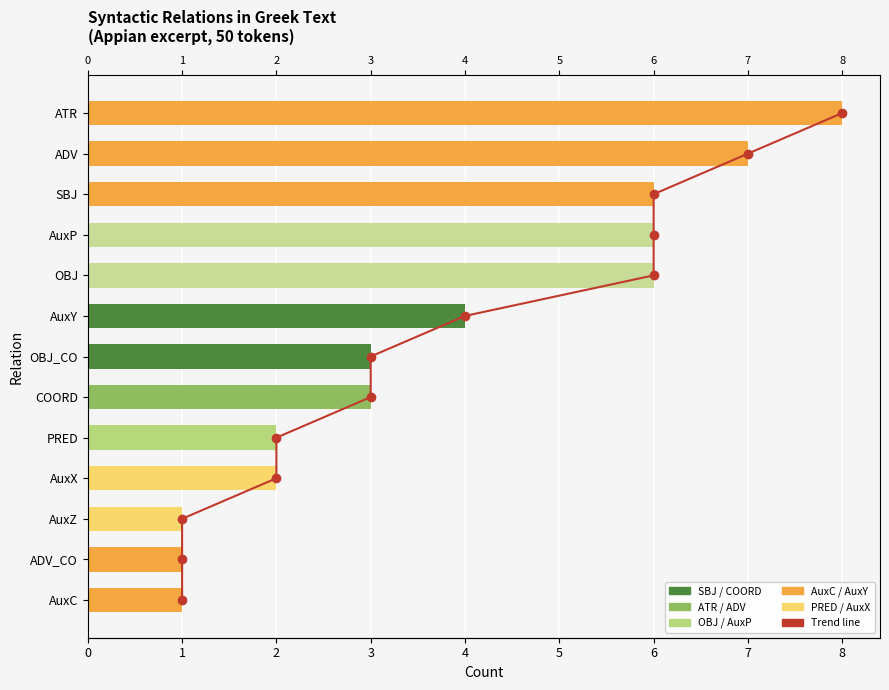

Between 1 and 4, which series saw the biggest shift?

Trend